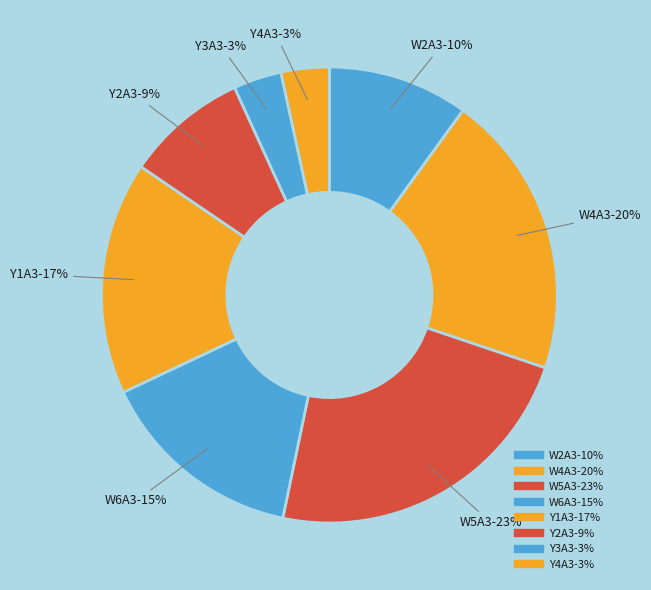

Is it true that W6A3 is 15% of the pie?

True